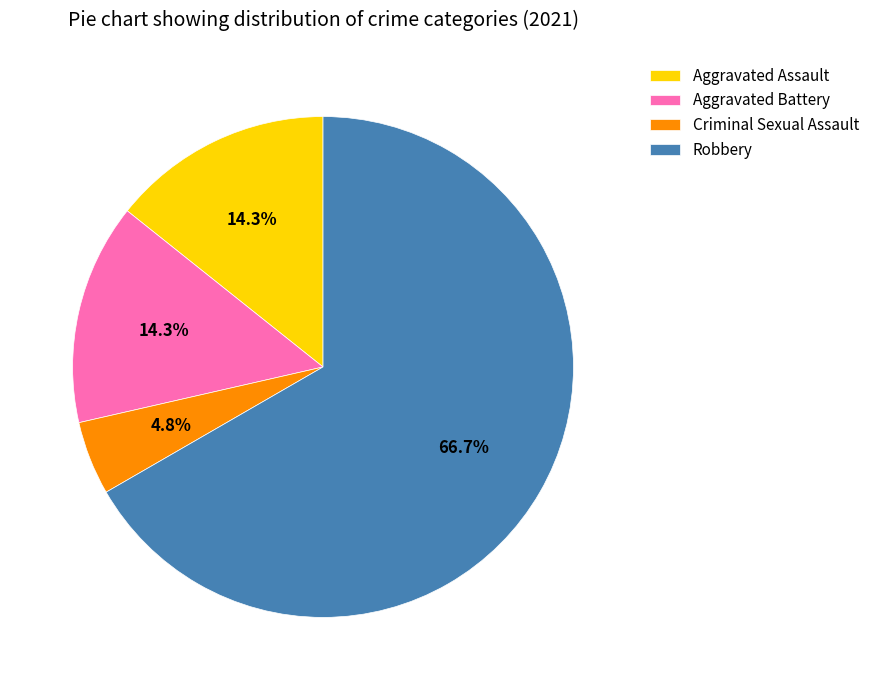

How many slices are in this pie chart?

4